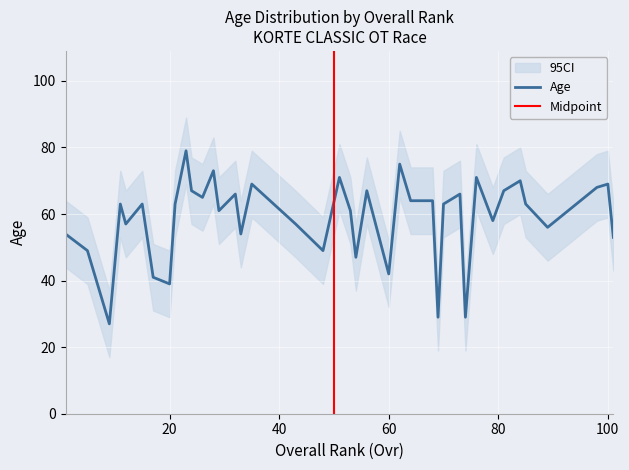

How many interior local valleys does the Age_upper series have?

13